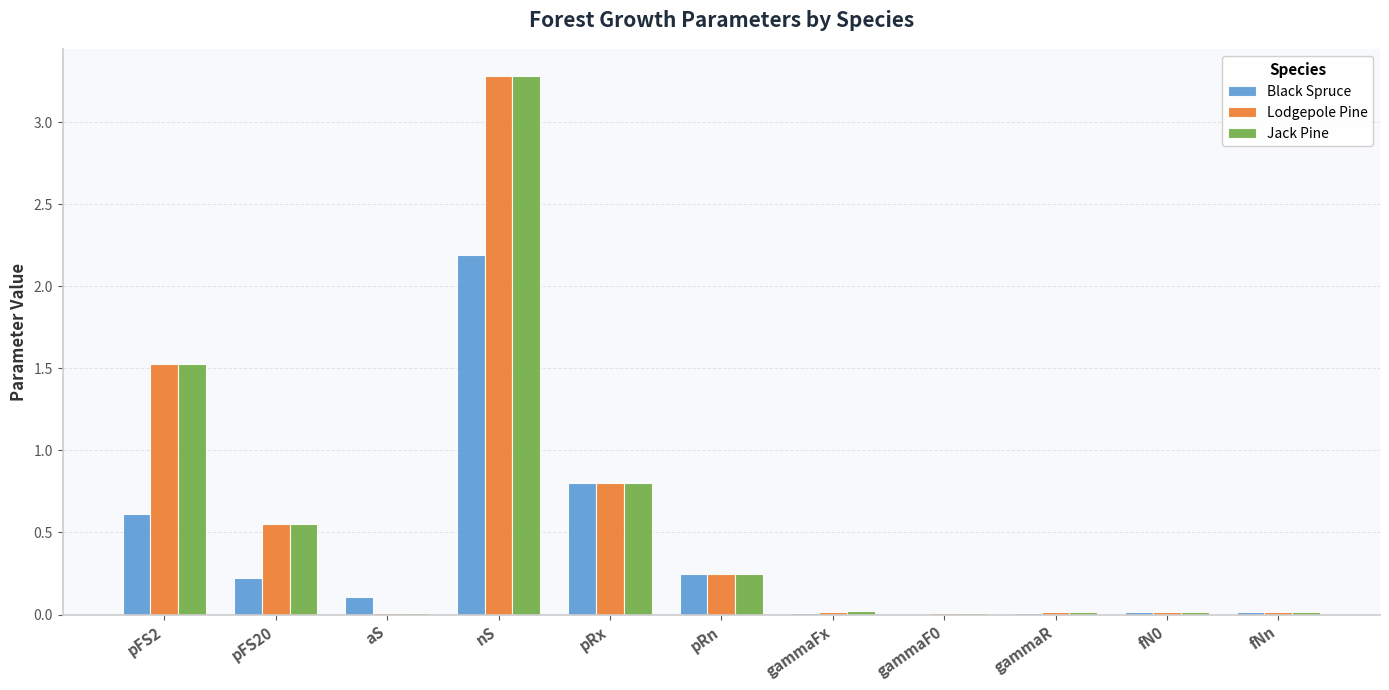

What is the sum of all Black Spruce values?

4.2